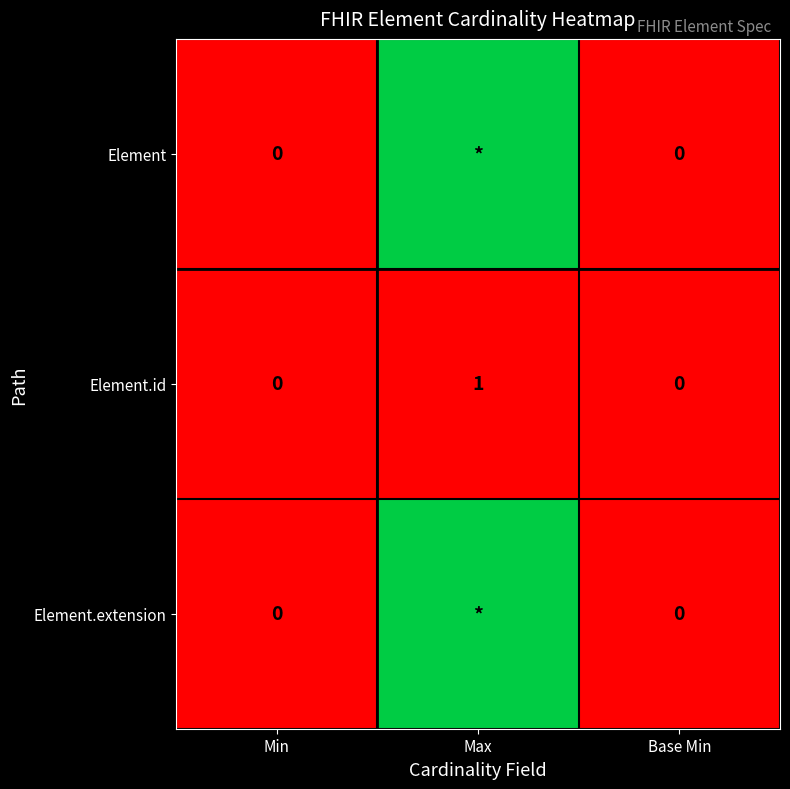

What is the sum of all Element.id values?

1